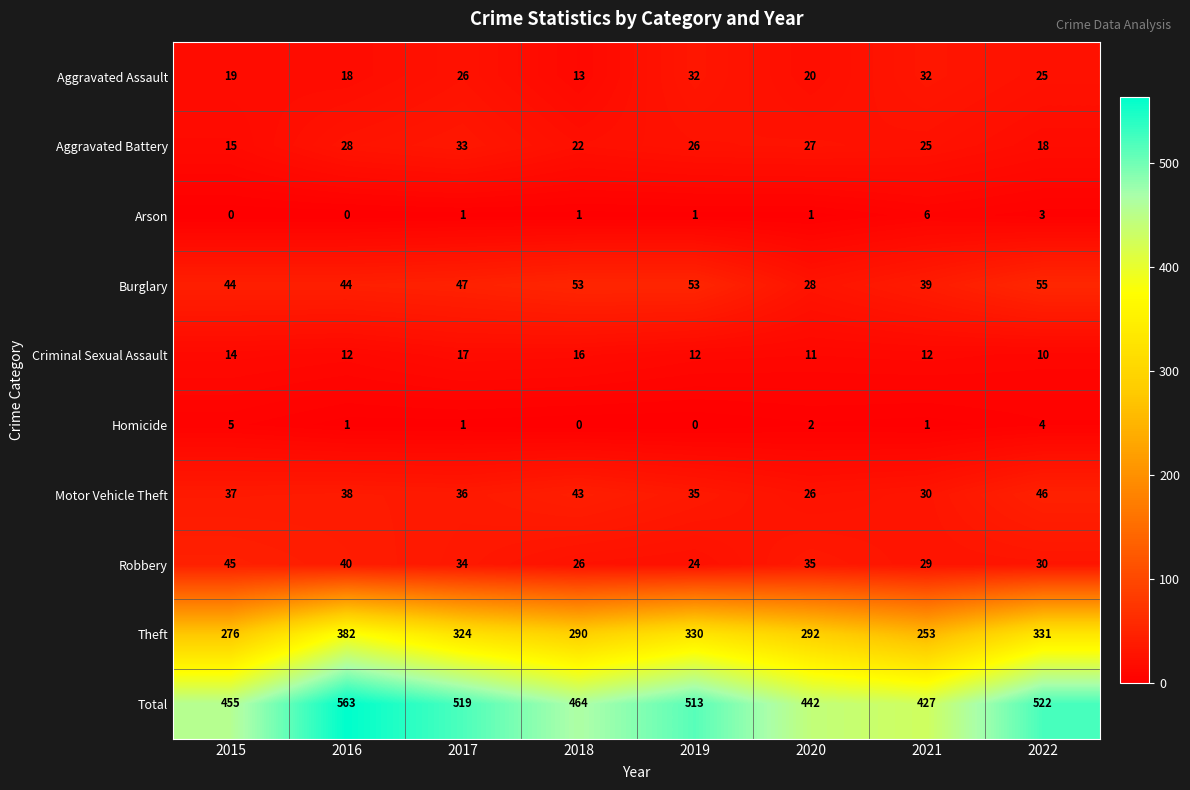

Rank the series by their maximum value, from lowest to highest.

Homicide, Arson, Criminal Sexual Assault, Aggravated Assault, Aggravated Battery, Robbery, Motor Vehicle Theft, Burglary, Theft, Total